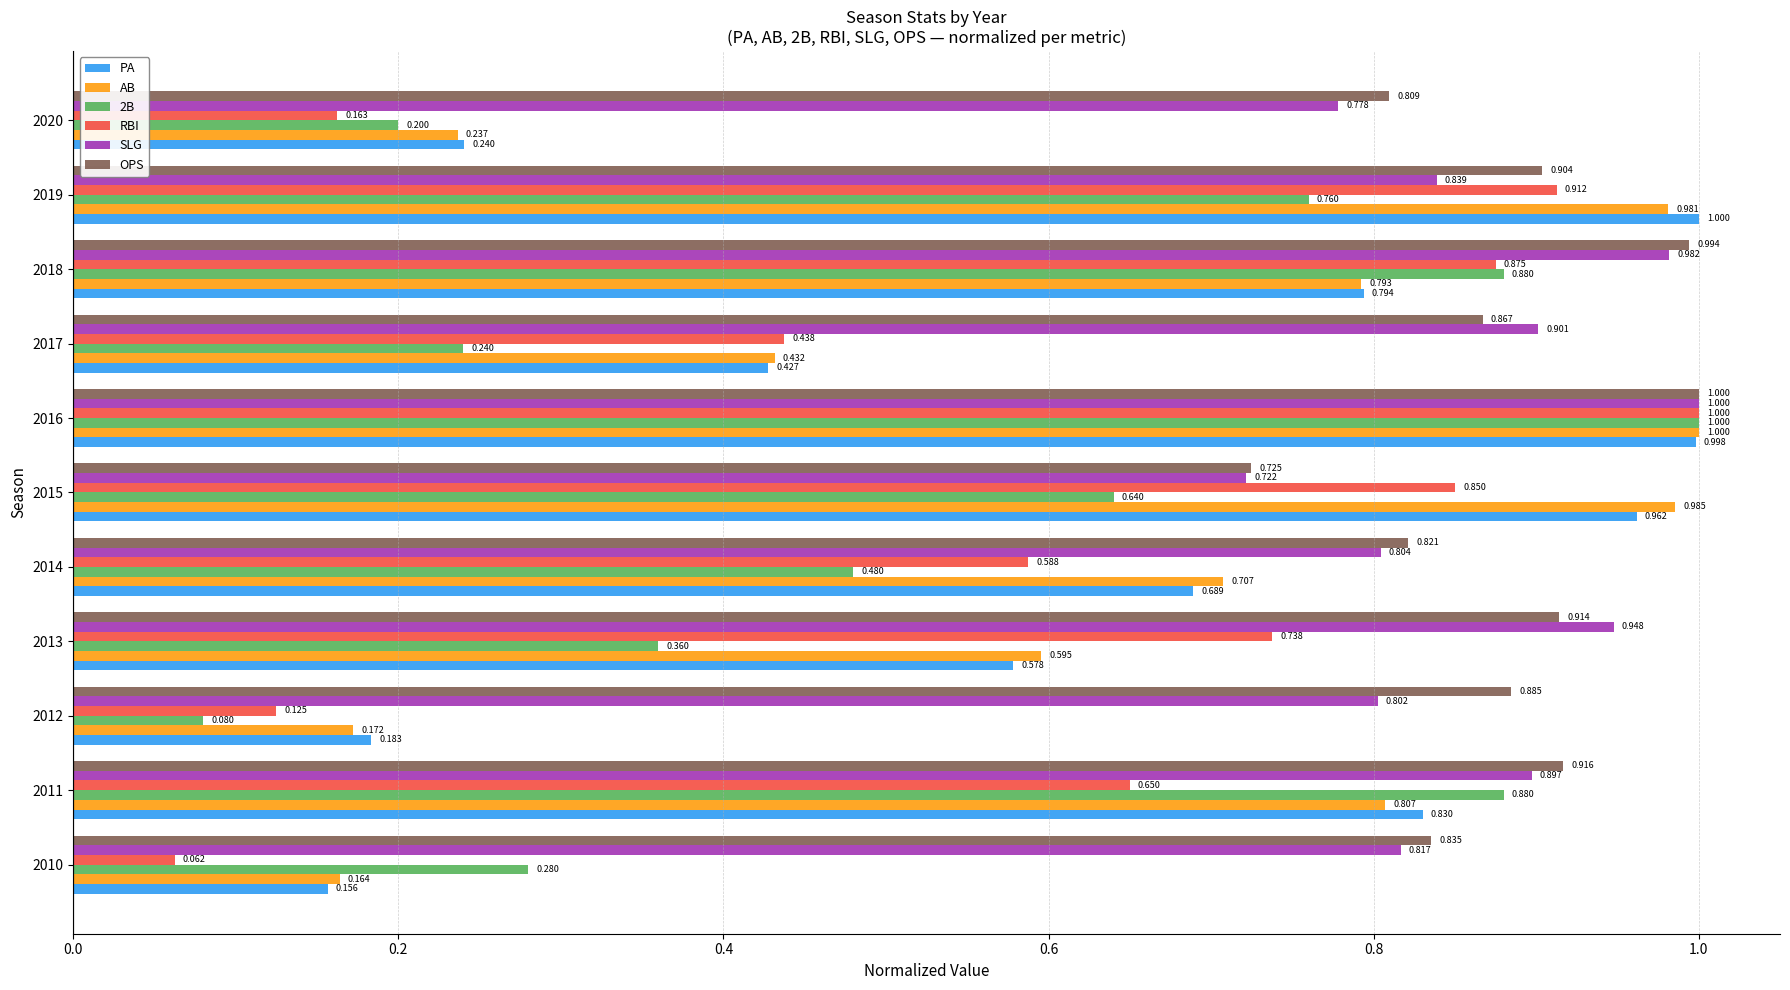

Which series has the largest total across all categories?

OPS